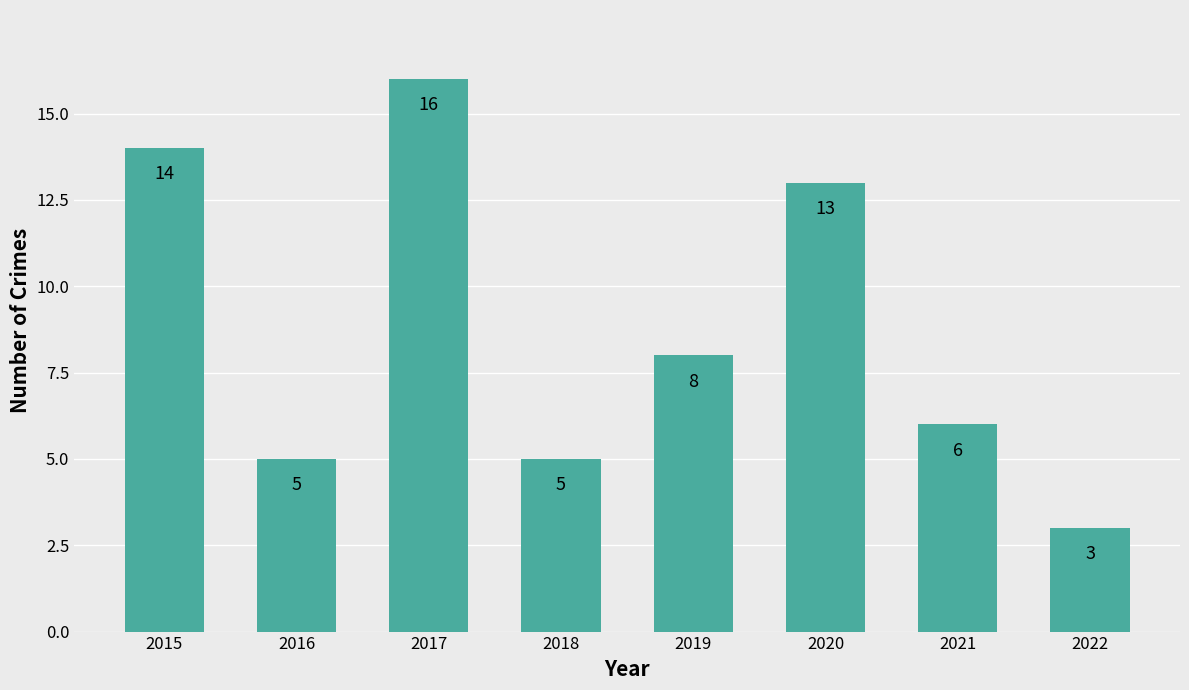

Which label corresponds to the smallest value in the chart?

2022